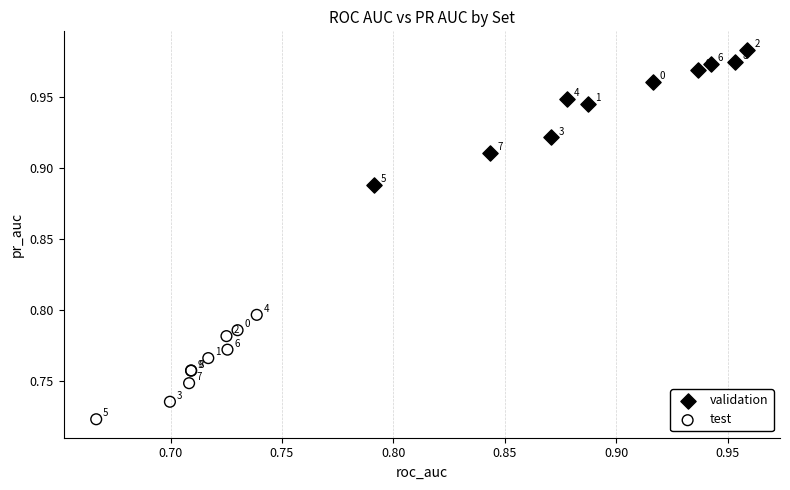

Which series reaches the minimum Y coordinate?

test